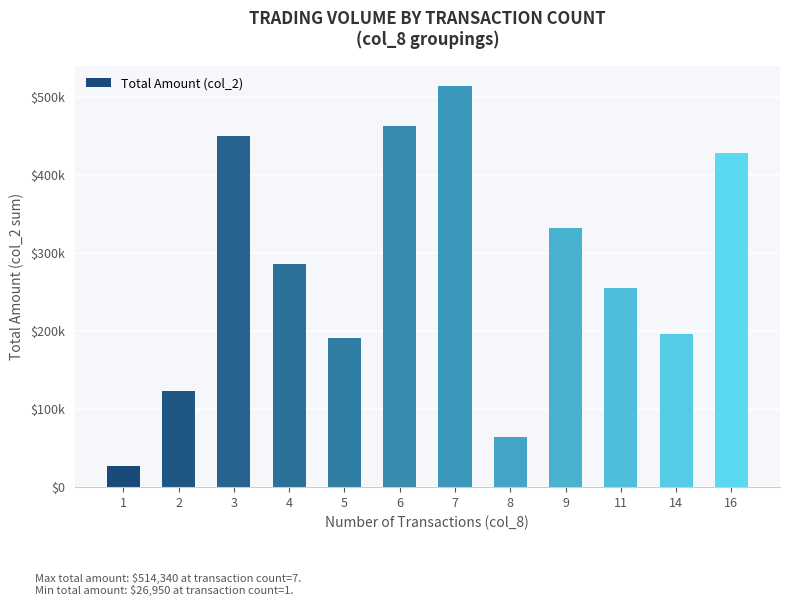

Where is the data nearest to the value 270645?

4